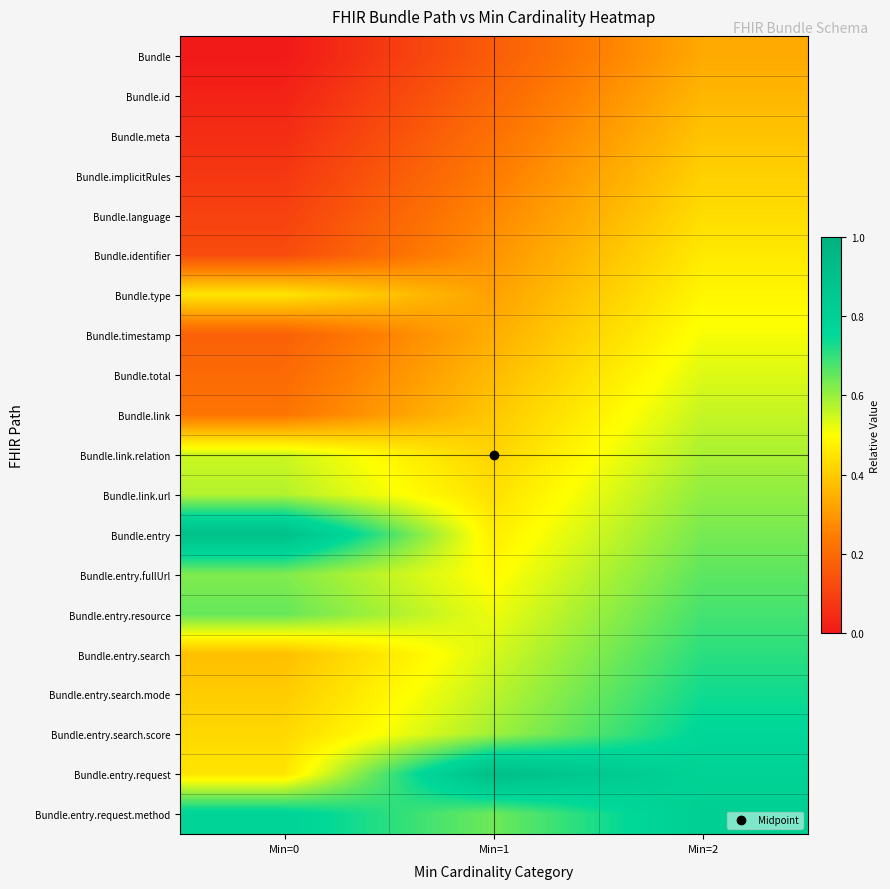

Which has a higher value, Min=2 or Min=0?

Min=2